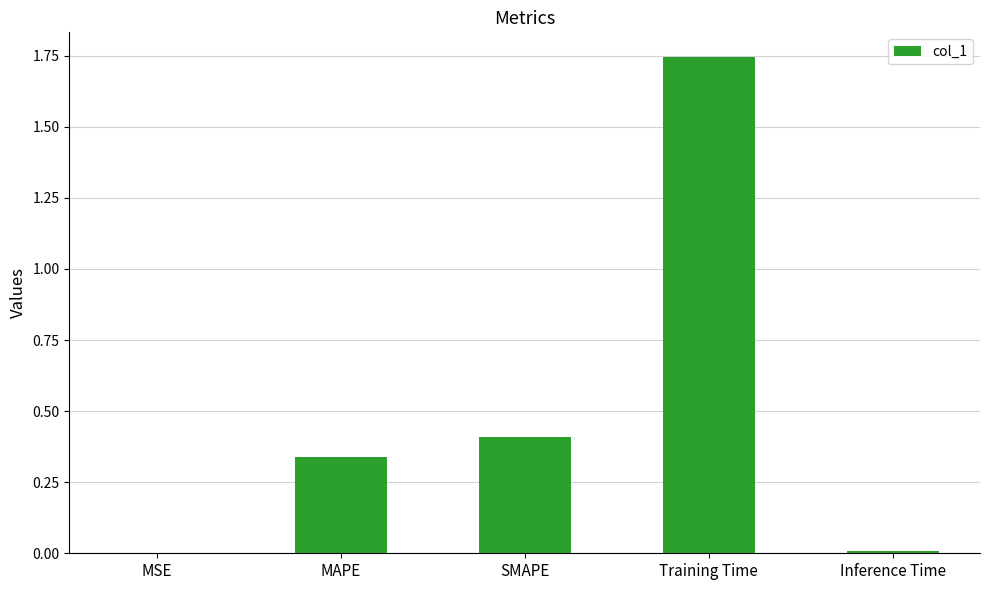

Count the number of categories in the chart.

5